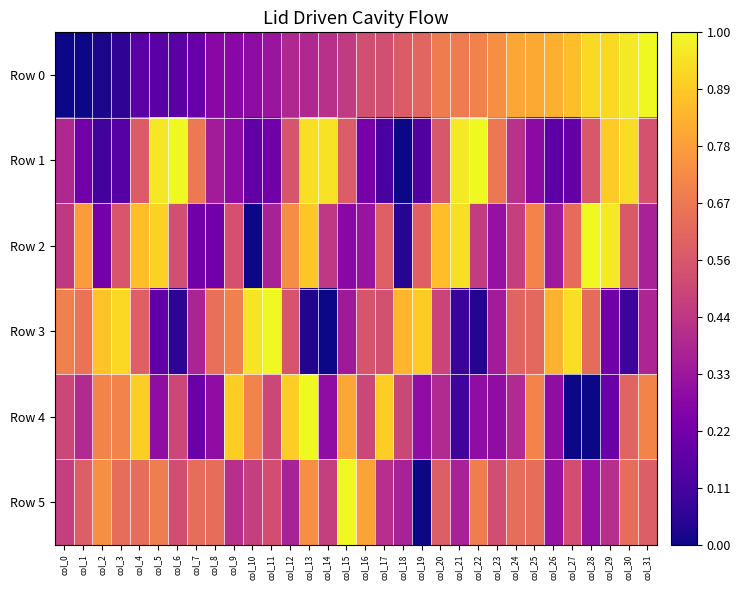

Which series has the widest spread of values?

Row 0